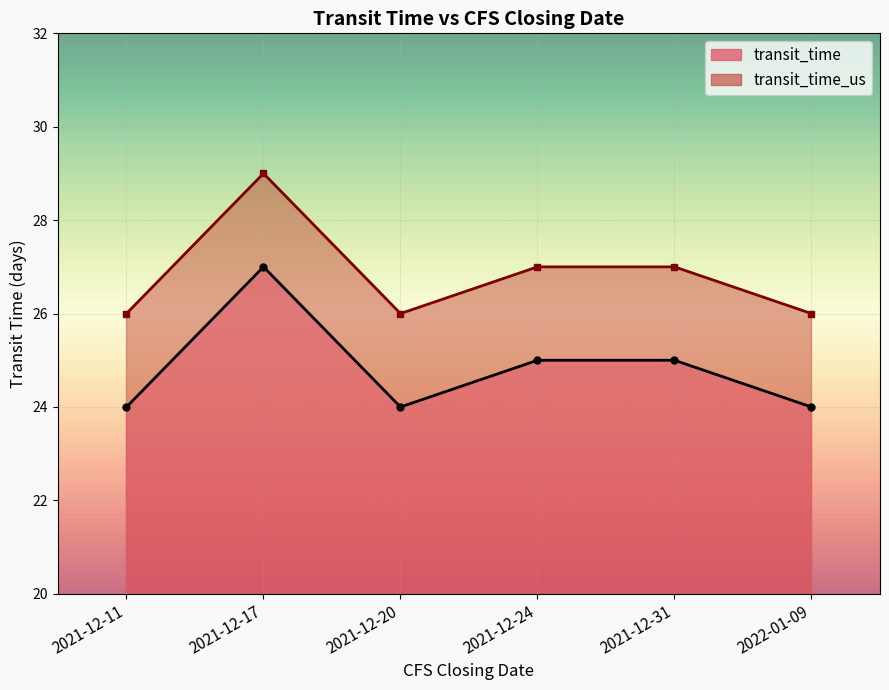

The transit_time_us series shows 16 at 2021-12-31. True or false?

False